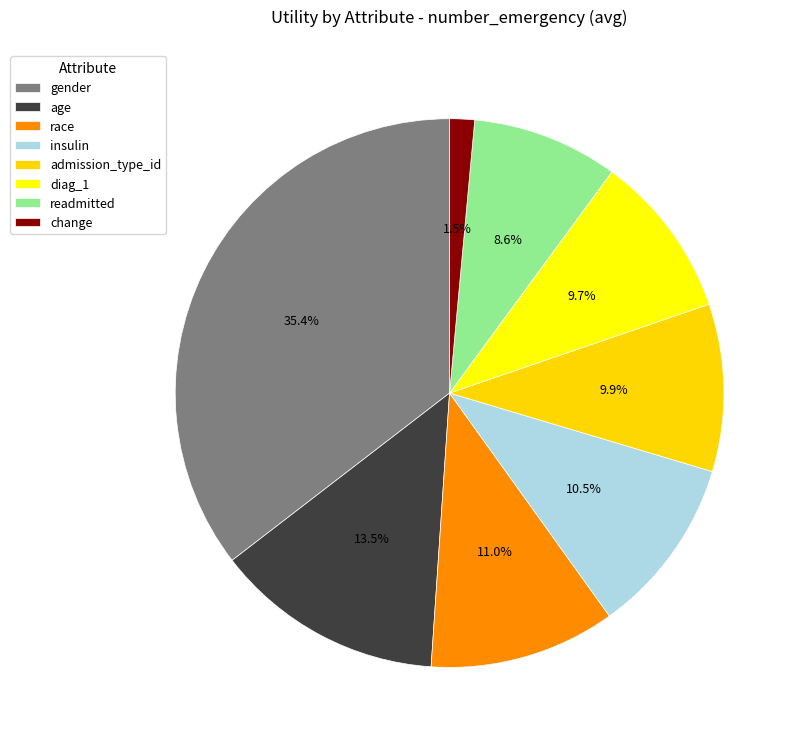

To the nearest percent, what percentage of the pie is readmitted?

9%